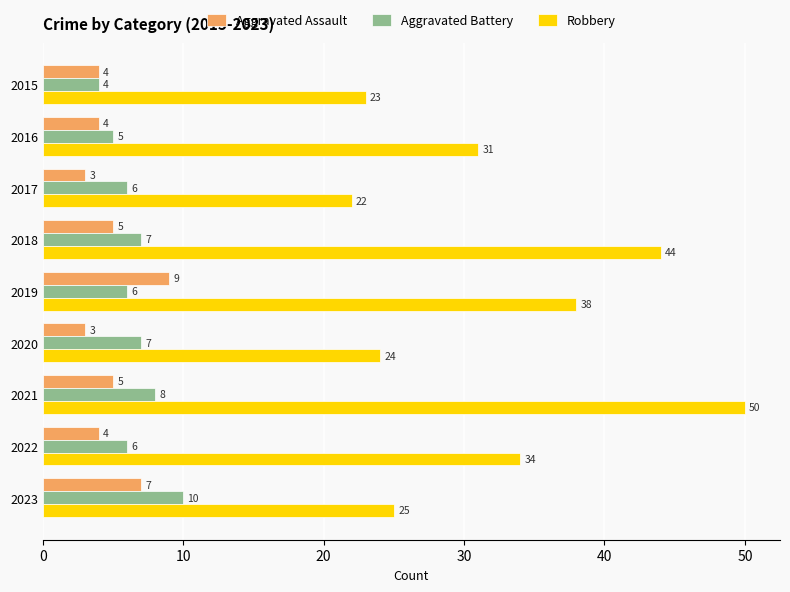

What is the difference between the Aggravated Assault values at 2016 and 2019?

5